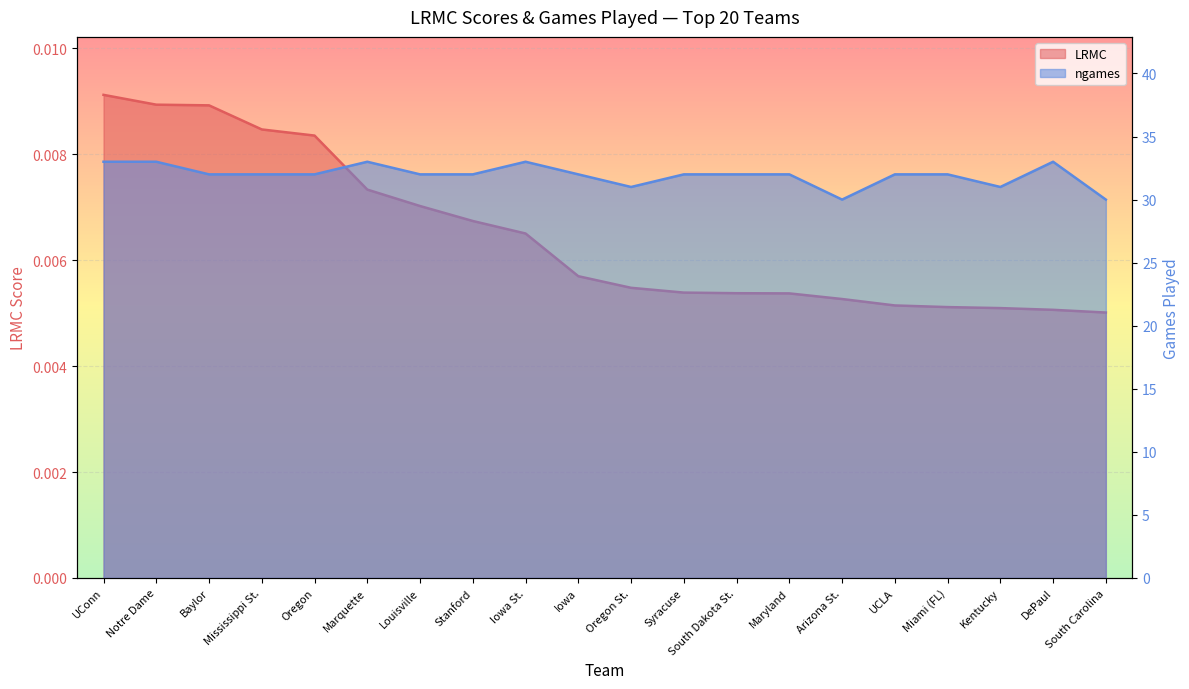

What is the average value of the ngames series?

31.9